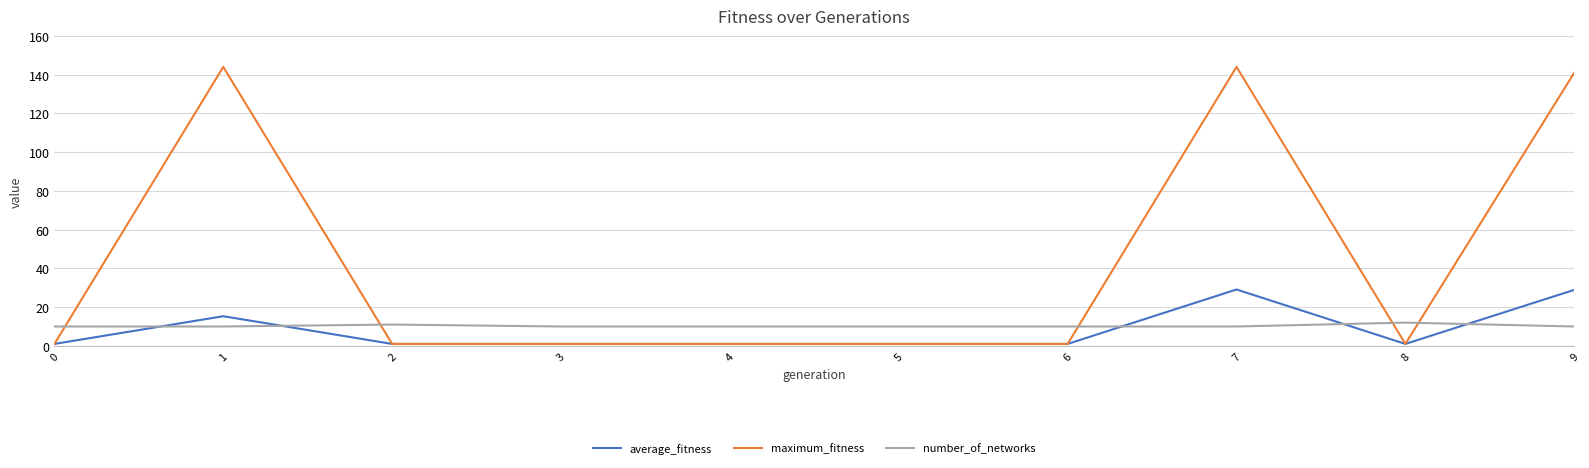

Read the number_of_networks value at 5.

10.0